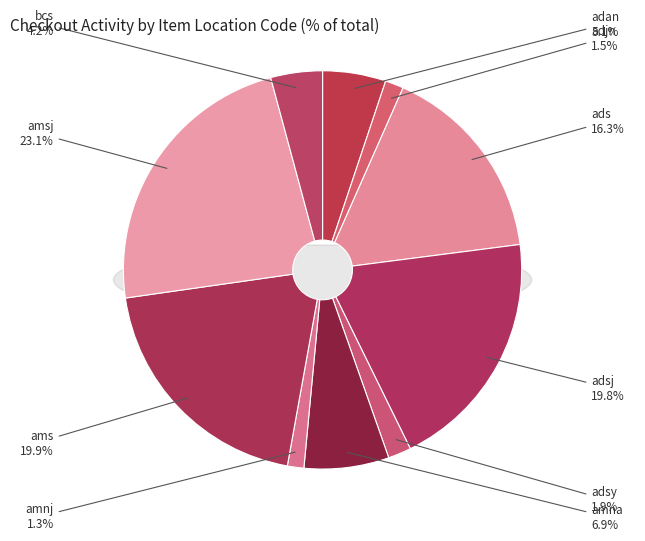

To the nearest percent, what is the average slice percentage?

10%